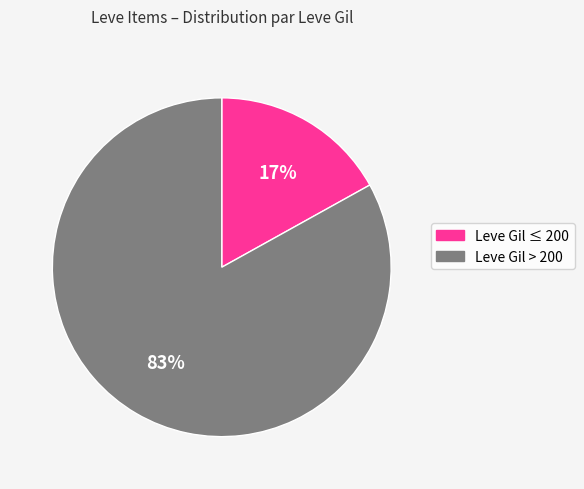

Is there any slice that represents more than half of the pie?

Yes